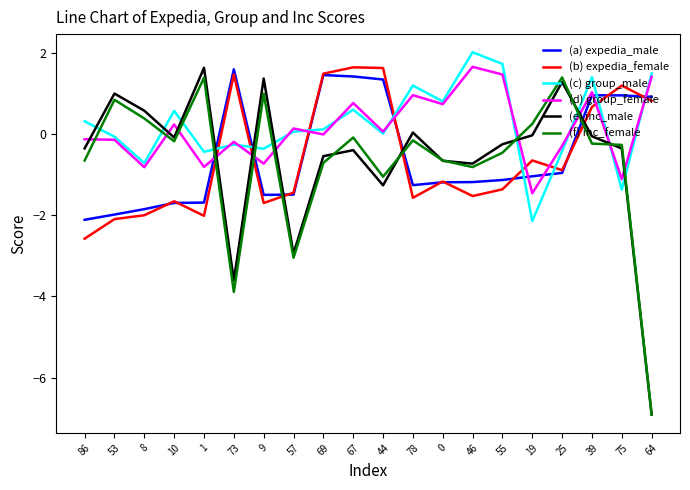

What is the difference between the maximum and minimum values in the (a) expedia_male series?

3.7